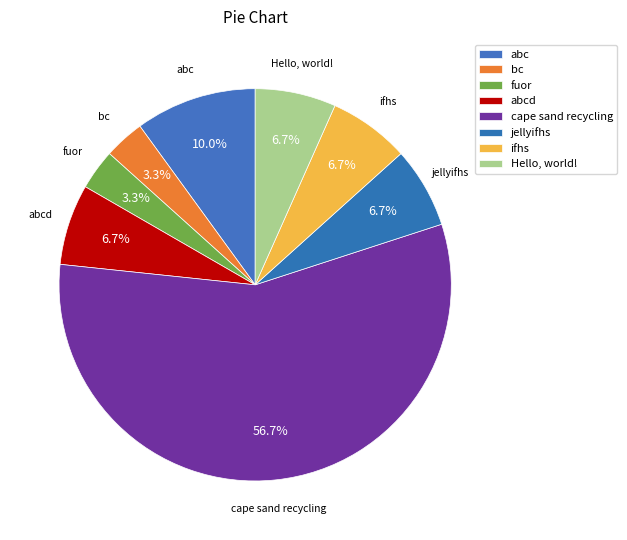

Count the number of slices in the pie.

8